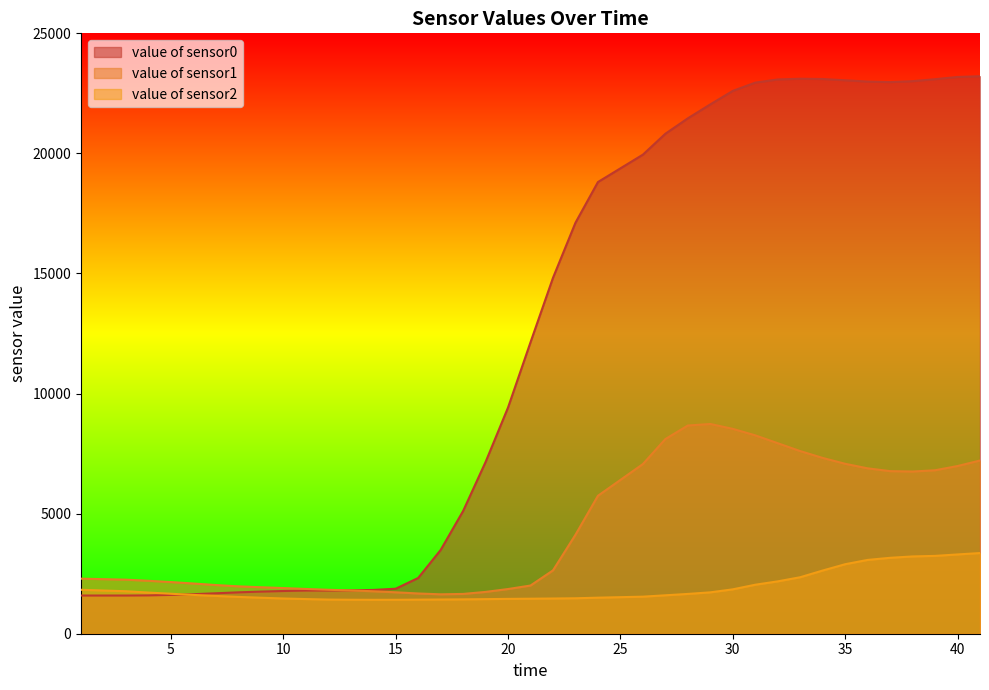

What is the total value across all series at 21?

15603